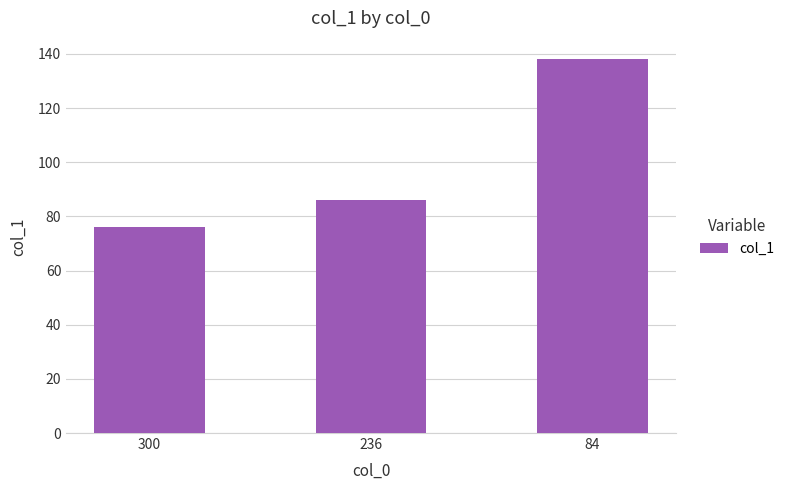

Which label corresponds to the largest value in the chart?

84